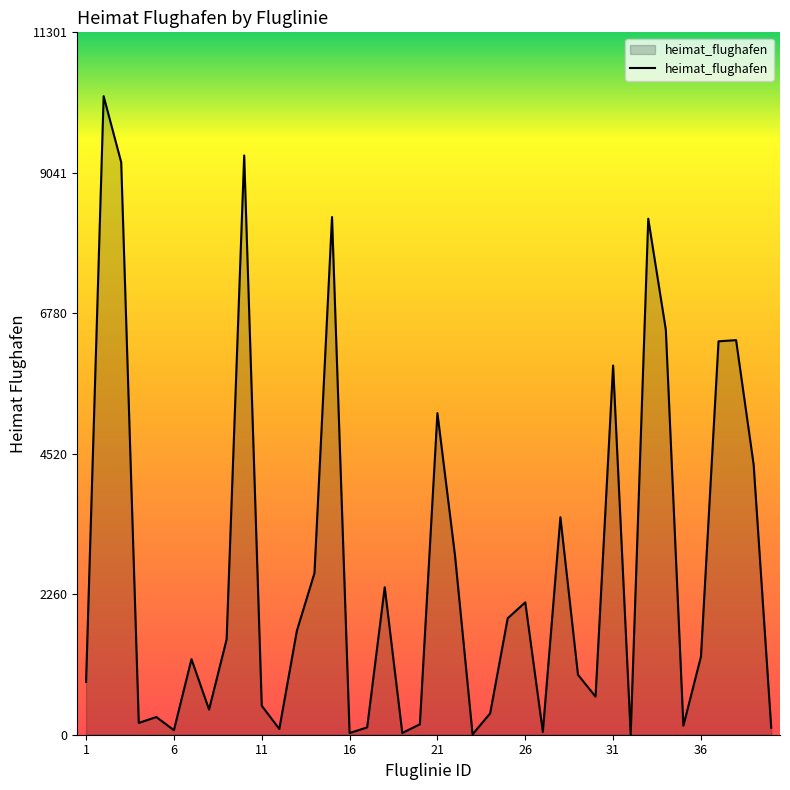

What is the difference between the maximum and minimum values?

10270